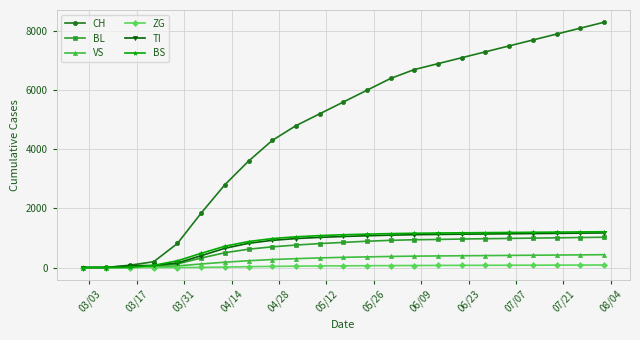

What is the highest value of the TI series?

1170